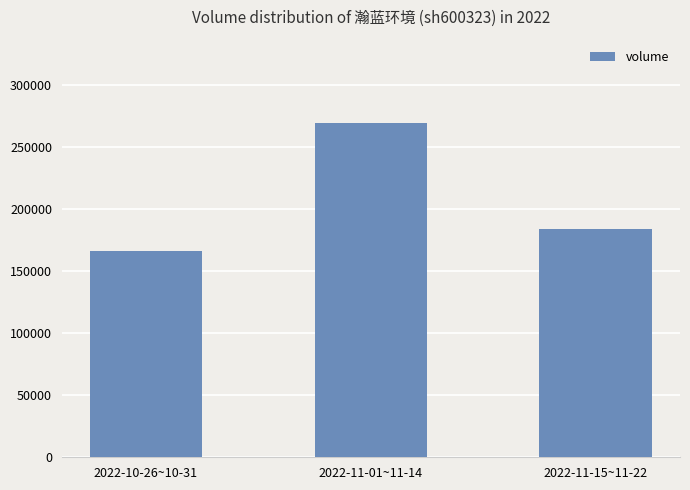

Reading left to right, transcribe all the data shown in this chart.

166374	268946	183576